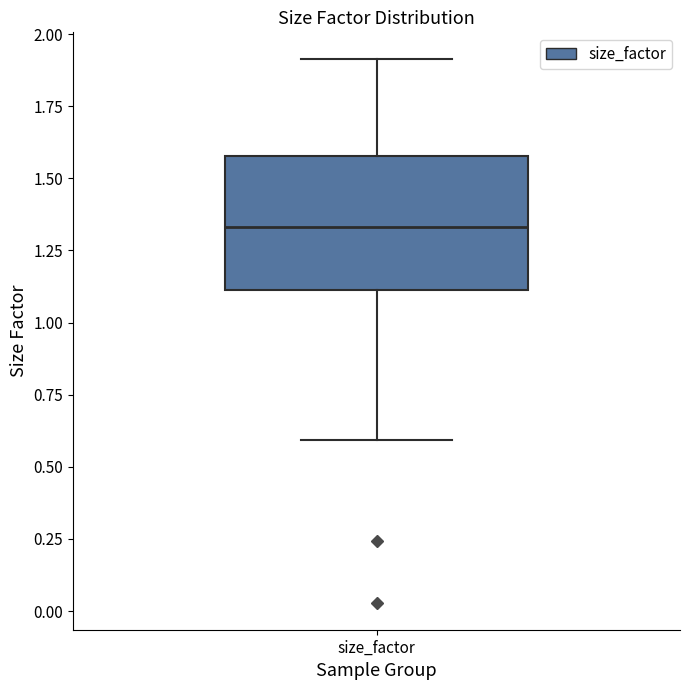

Read this box plot against the y-axis: the position of the median line, the range covered by the box, and the ends of both whiskers. The values are not printed on the chart, so give them approximately, as read against the axis.

median 1.35, box 1.10 to 1.60, whiskers 0.60 to 1.90